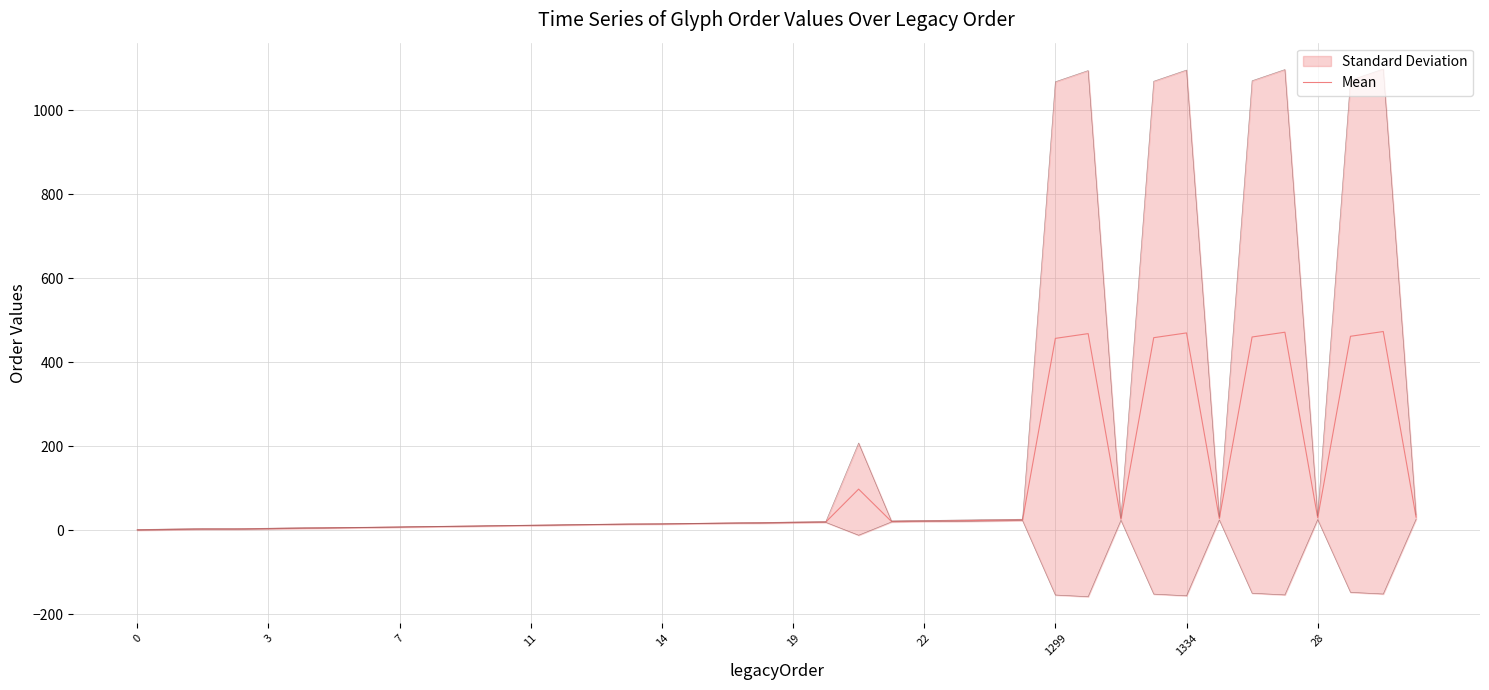

What is the label of the 18th point from the left?

17